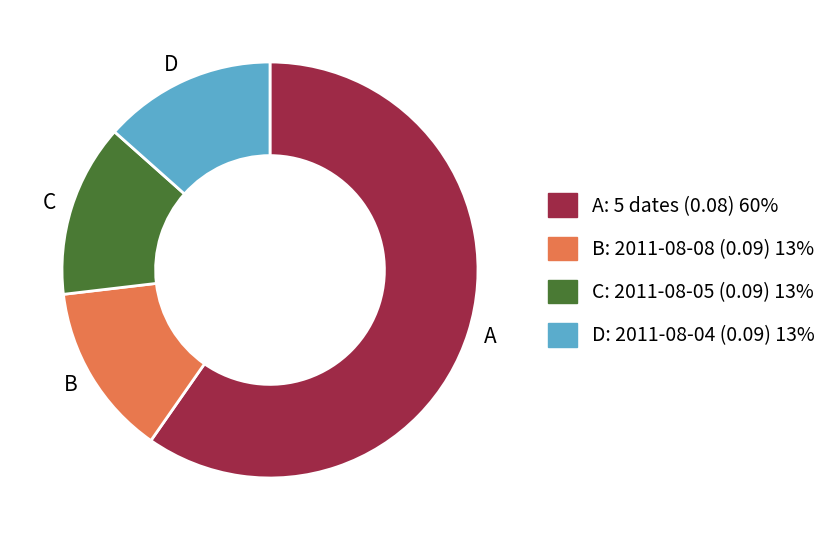

Is it true that A is 60% of the pie?

True